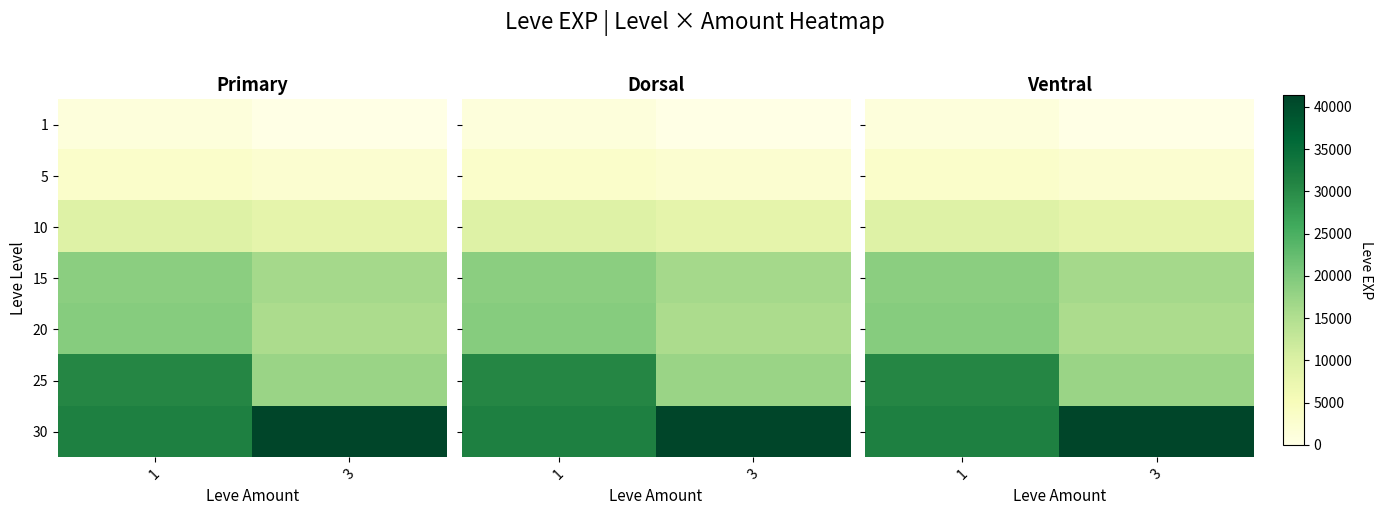

What is the difference between the highest and lowest values at 1?

33397.8